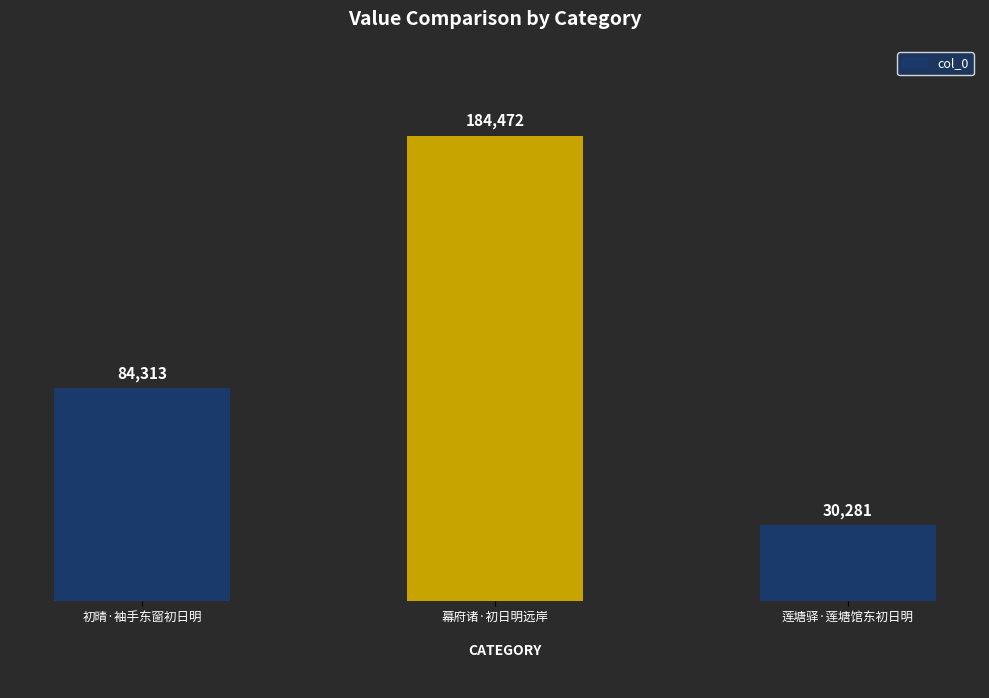

What is the sum of all values?

299066